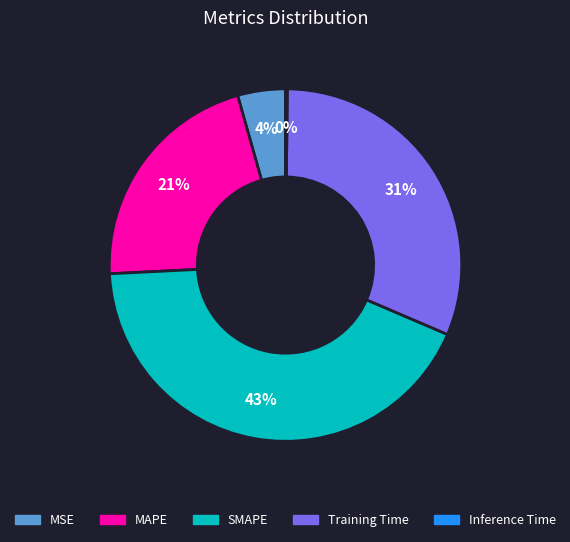

Which slice is the largest?

SMAPE